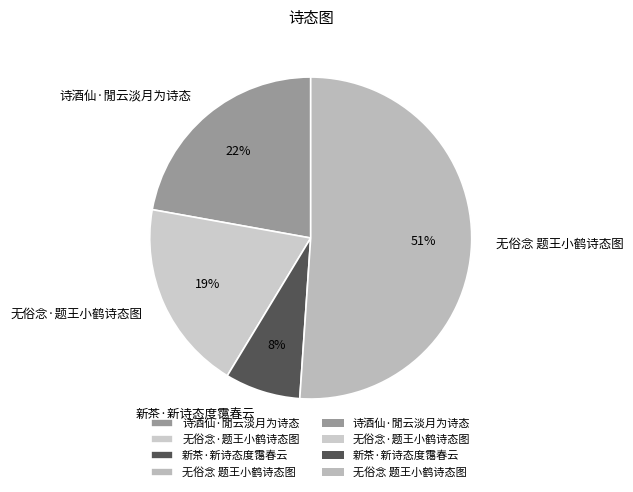

To the nearest percent, what portion does 诗酒仙·閒云淡月为诗态 represent?

22%